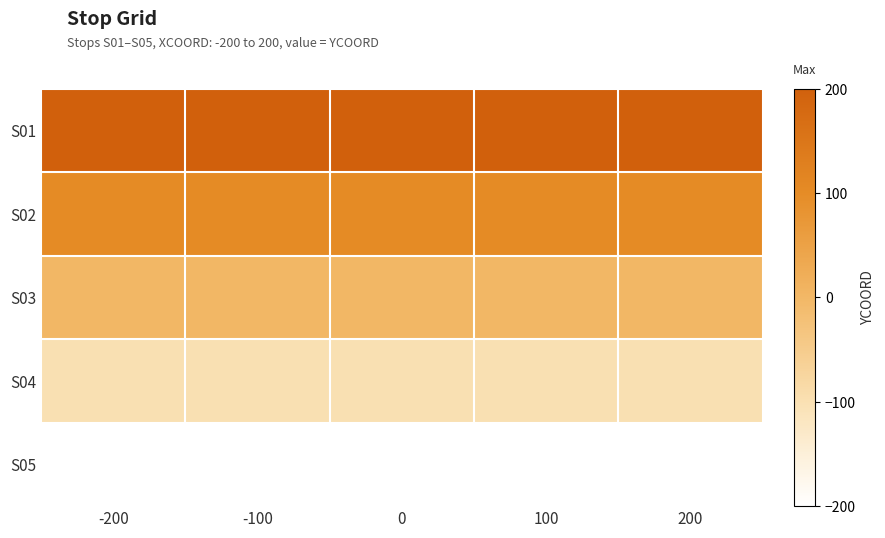

Rank the series by their maximum value, from highest to lowest.

S01, S02, S03, S04, S05